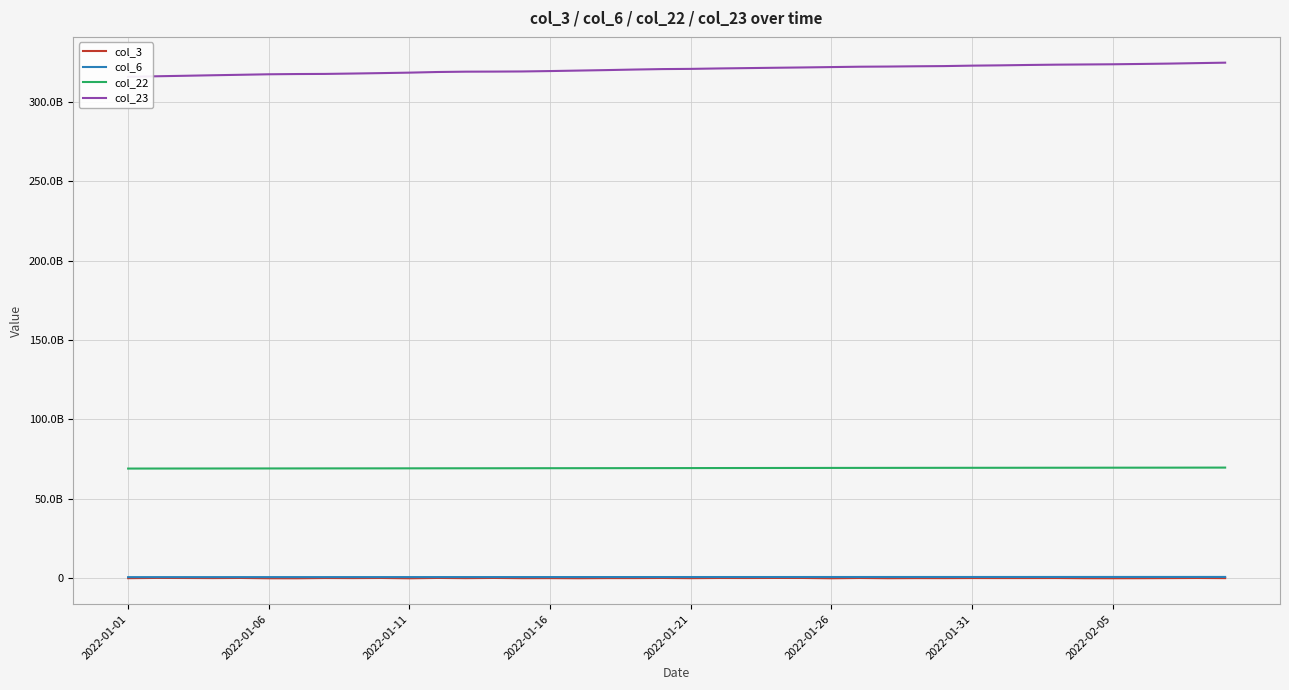

What is the smallest value displayed?

1893800